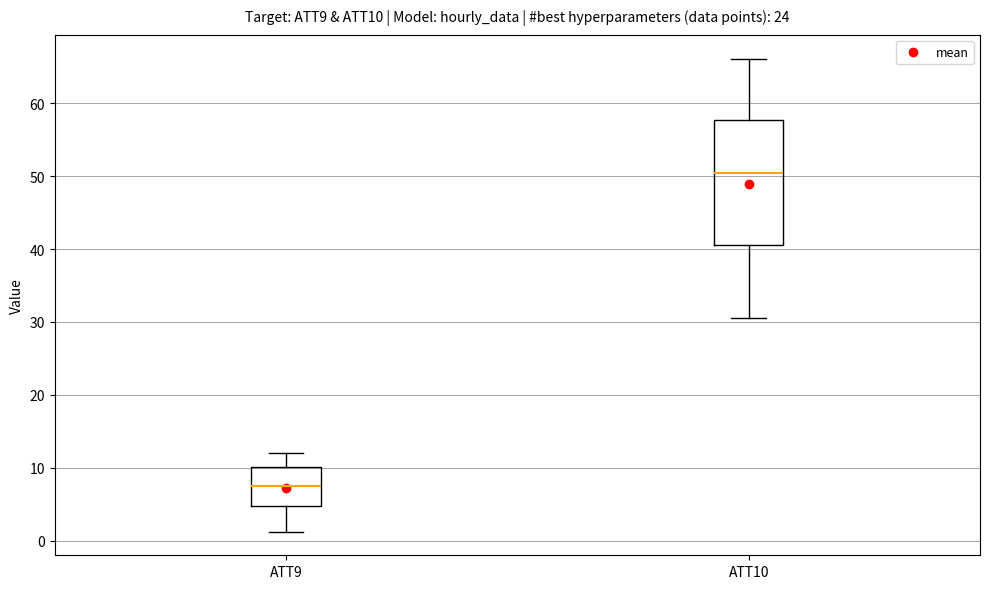

Which box is the tallest, from its lower edge to its upper edge?

ATT10